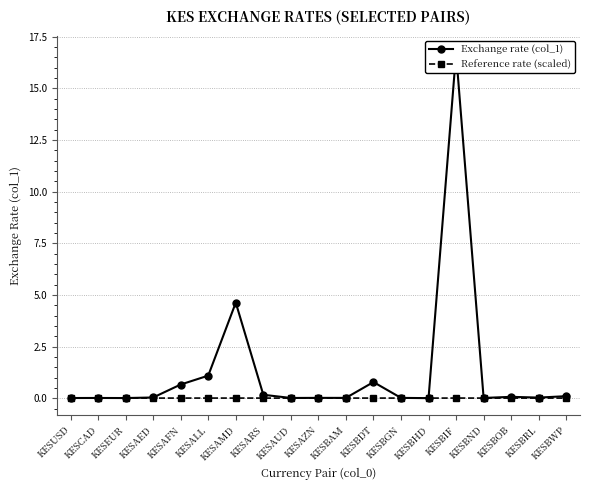

Reading right to left, what are all the values shown in this chart?

Exchange rate (col_1): KESBWP=0.1	KESBRL=0.0	KESBOB=0.1	KESBND=0.0	KESBIF=16.7	KESBHD=0.0	KESBGN=0.0	KESBDT=0.8	KESBAM=0.0	KESAZN=0.0	KESAUD=0.0	KESARS=0.2	KESAMD=4.6	KESALL=1.1	KESAFN=0.7	KESAED=0.0	KESEUR=0.0	KESCAD=0.0	KESUSD=0.0
Reference rate (scaled): KESBWP=0.0	KESBRL=0.0	KESBOB=0.0	KESBND=0.0	KESBIF=0.0	KESBHD=0.0	KESBGN=0.0	KESBDT=0.0	KESBAM=0.0	KESAZN=0.0	KESAUD=0.0	KESARS=0.0	KESAMD=0.0	KESALL=0.0	KESAFN=0.0	KESAED=0.0	KESEUR=0.0	KESCAD=0.0	KESUSD=0.0